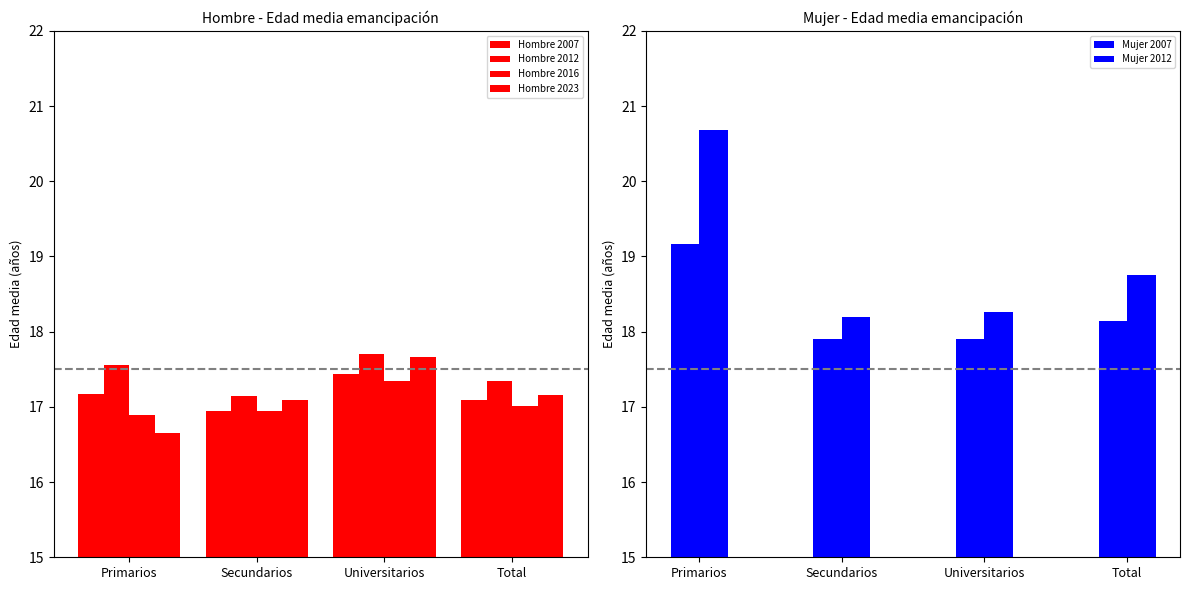

What is the total value across all series at Primarios?

108.1